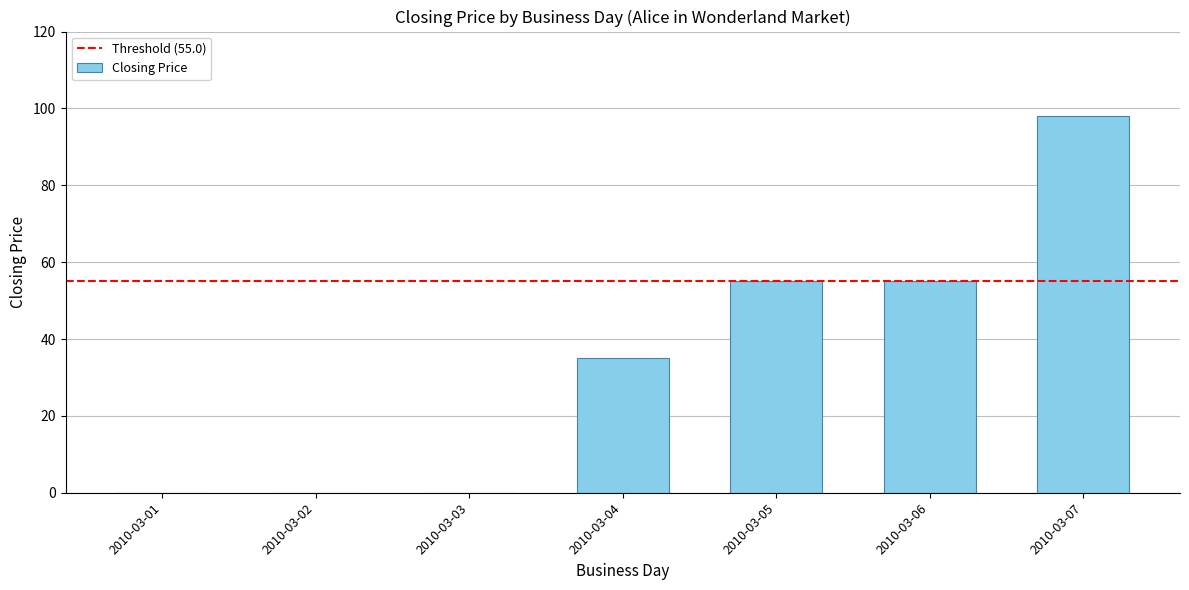

What is the sum of the values at 2010-03-07 and 2010-03-05?

153